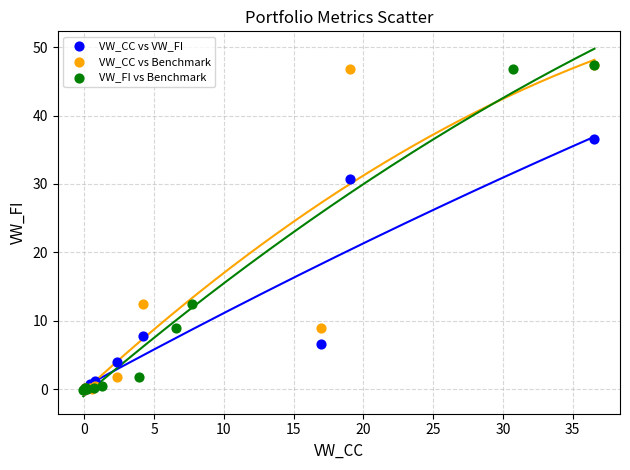

What are all the series names shown in the legend?

VW_CC vs VW_FI, VW_CC vs Benchmark, VW_FI vs Benchmark